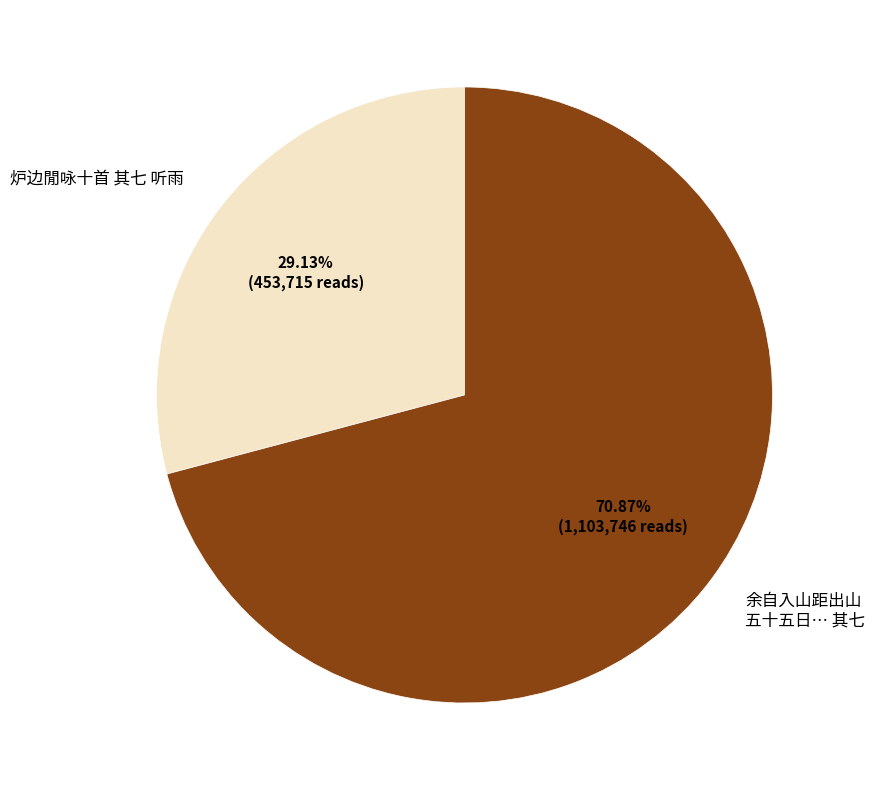

Does any single category account for the majority?

Yes